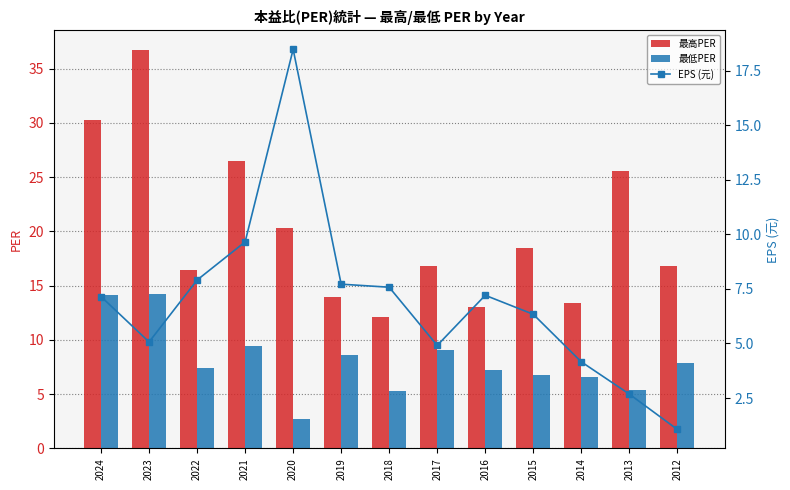

What is the highest value of the 最低PER series?

14.2